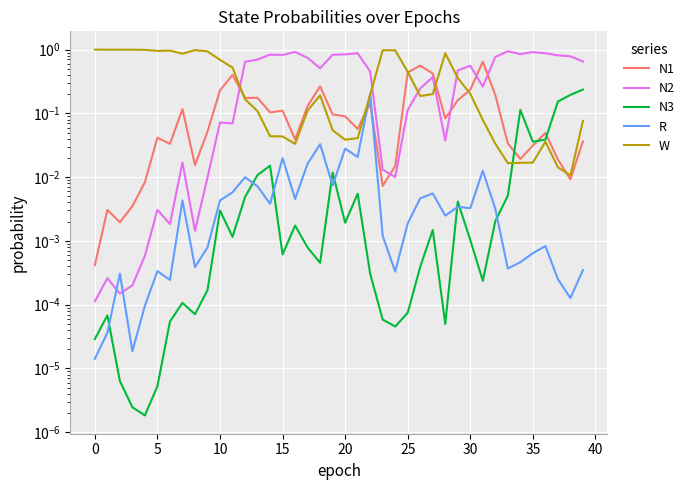

True or false: N2 has more than 2 points higher than both neighbors.

True